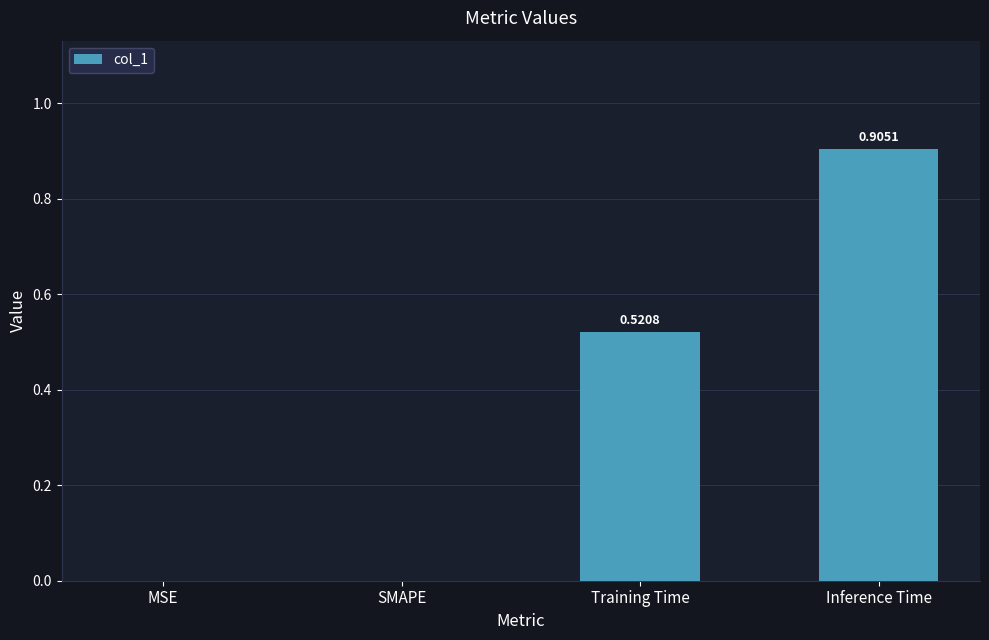

What is the sum of all values?

1.4